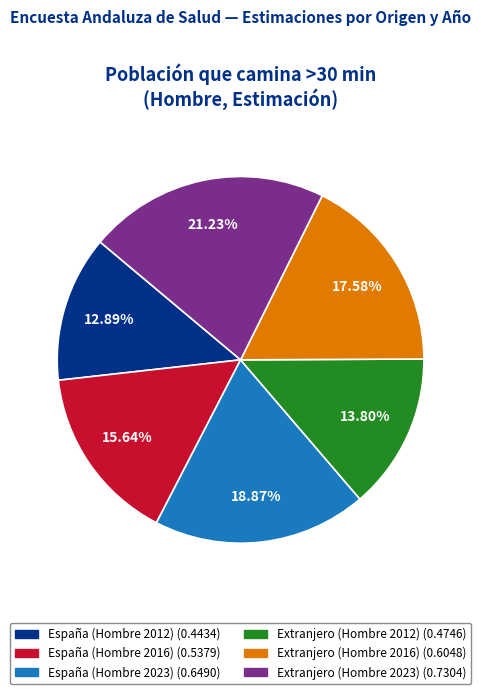

Rank the categories by value from highest to lowest.

Extranjero (Hombre 2023), España (Hombre 2023), Extranjero (Hombre 2016), España (Hombre 2016), Extranjero (Hombre 2012), España (Hombre 2012)